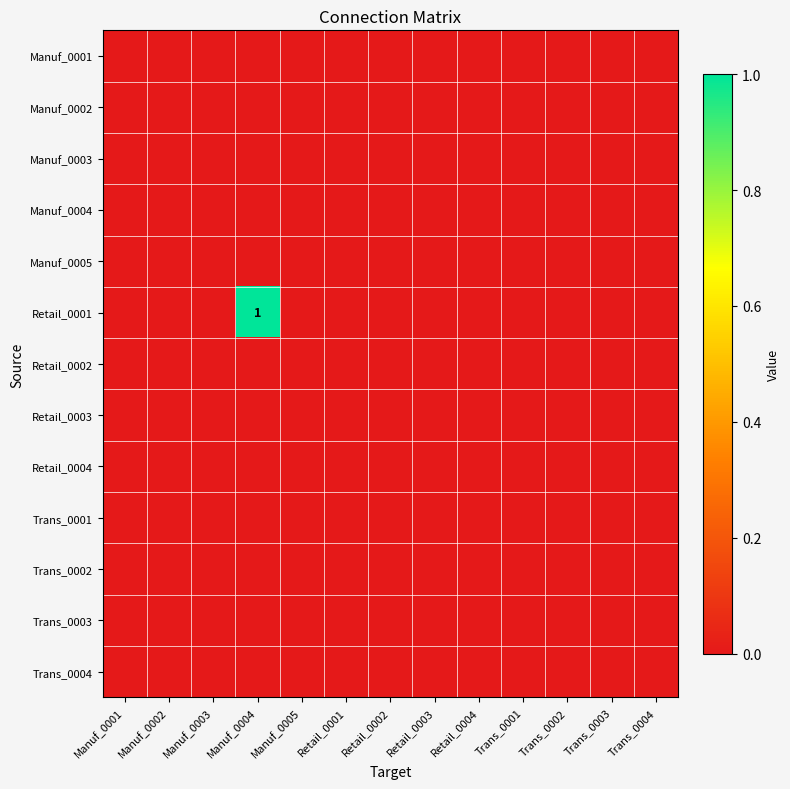

Is the value of Manuf_0001 at Manuf_0001 greater than the value of Manuf_0003 at Trans_0004?

No